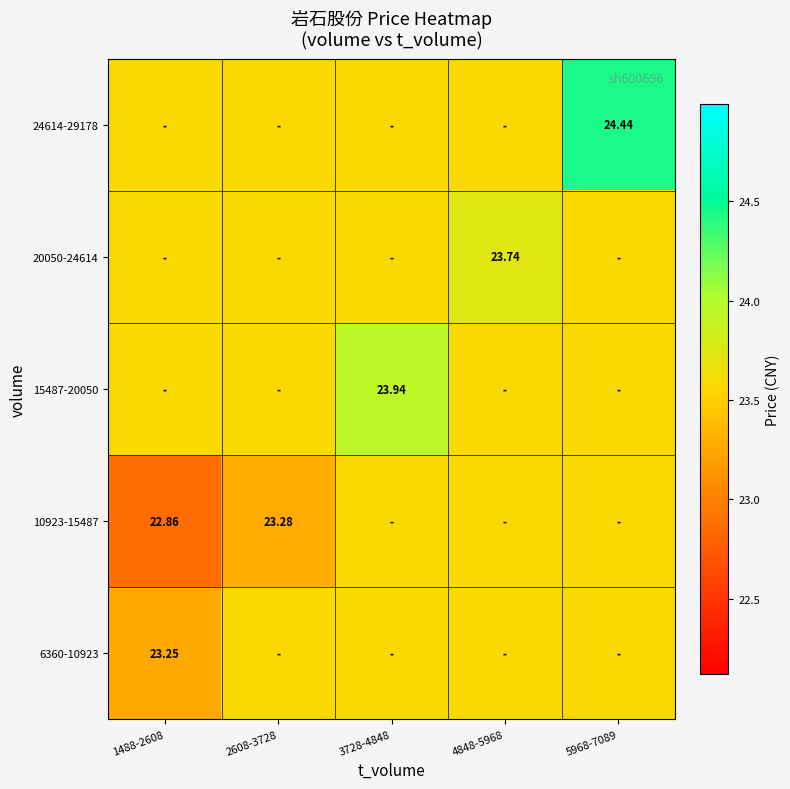

True or false: 20050-24614 has a value of 23.7 at 4848-5968.

True